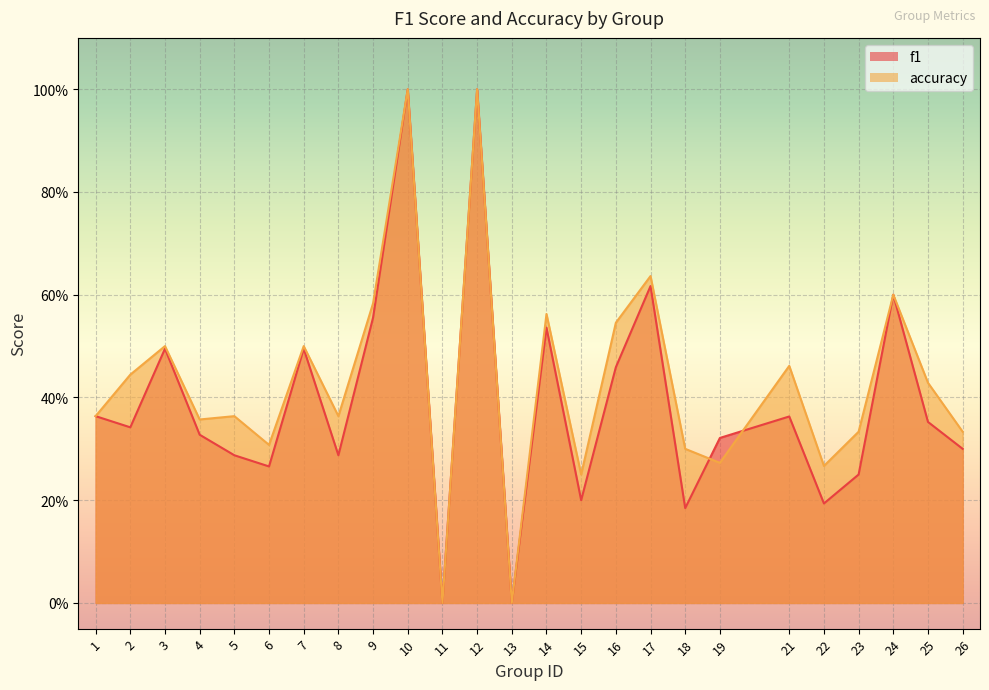

What are all the series names shown in the legend?

f1, accuracy